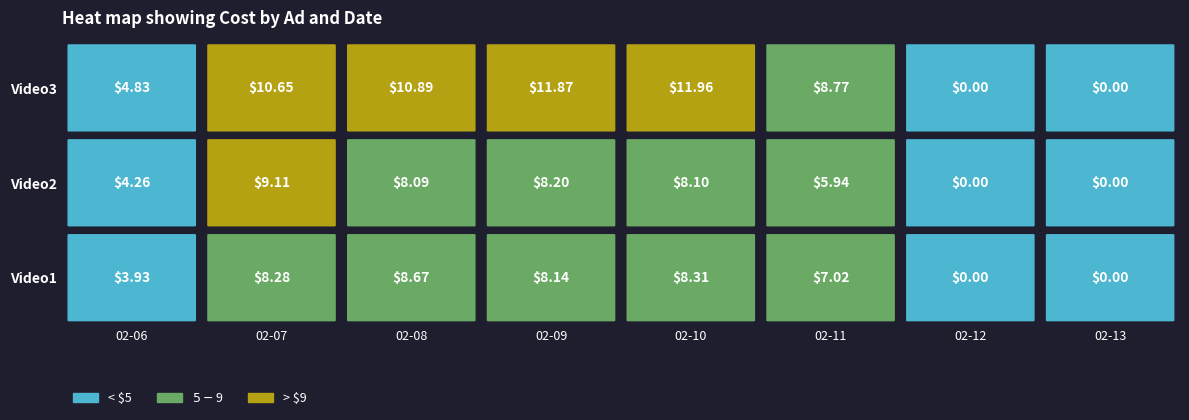

Is it true that Video2 equals 2.1 at 2025-02-11?

False